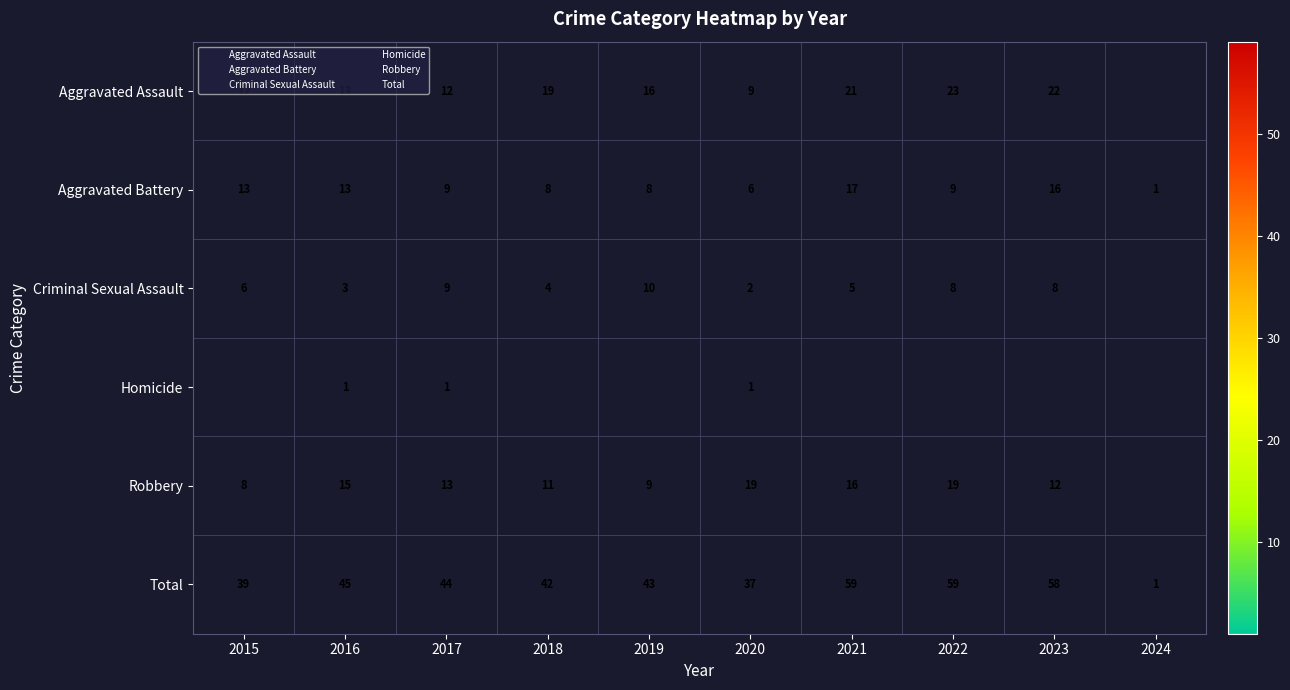

List the labels in order of Total value, largest first.

2021, 2022, 2023, 2016, 2017, 2019, 2018, 2015, 2020, 2024